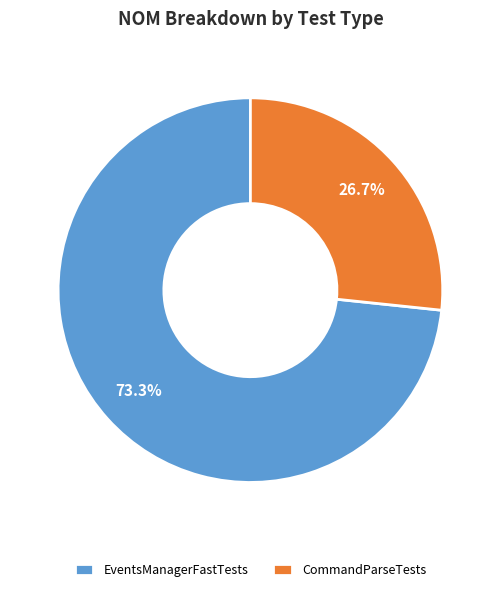

Is it true that EventsManagerFastTests is 73% of the pie?

True